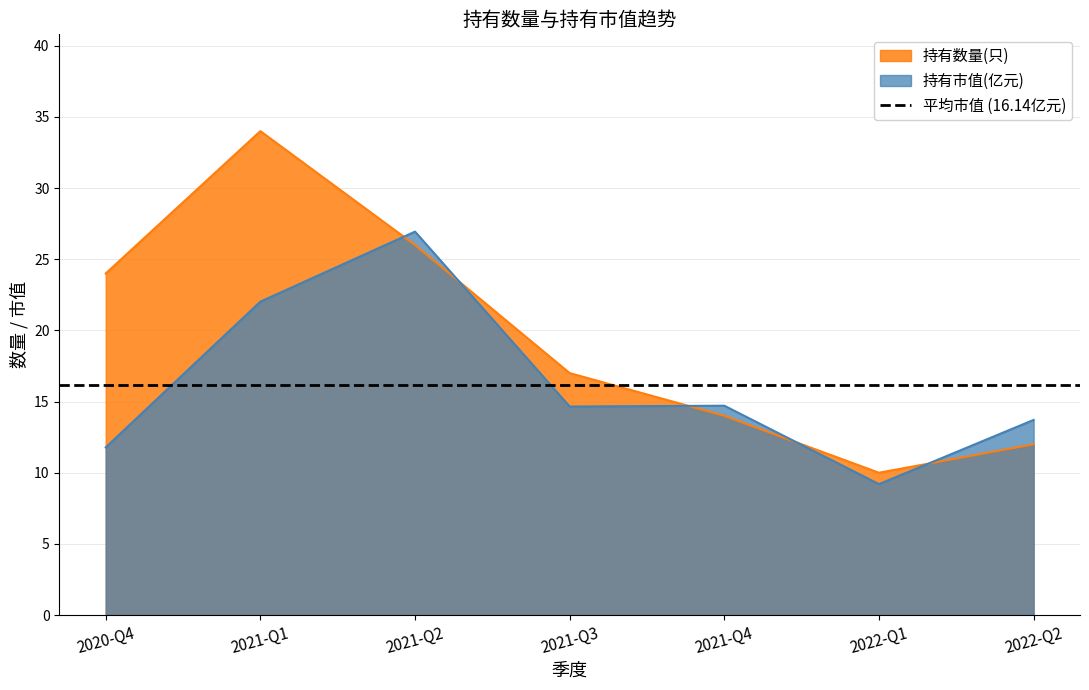

Where is the first local minimum for 持有数量(只)?

2022-Q1